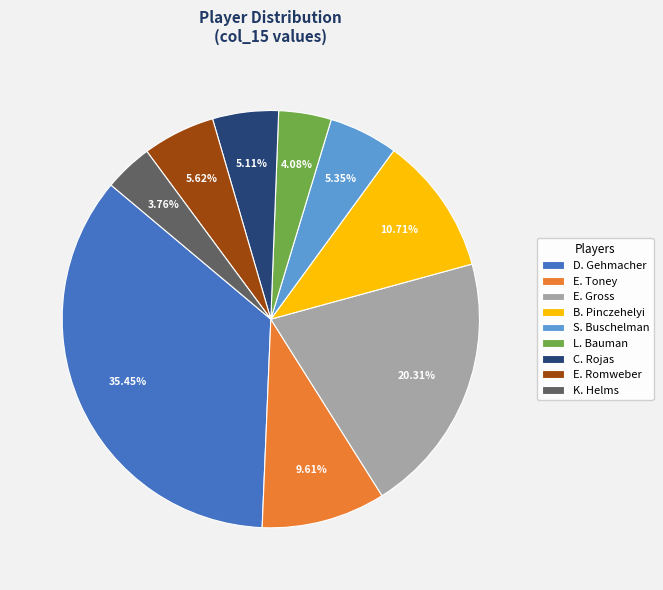

Count the number of slices in the pie.

9